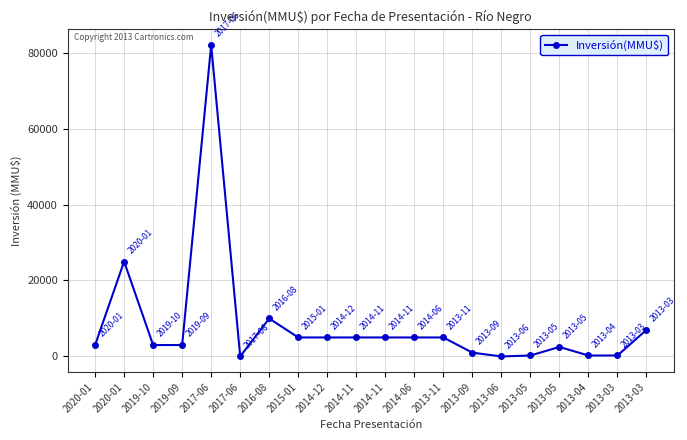

Rank the categories by value from lowest to highest.

2013-06, 2017-06, 2013-05, 2013-04, 2013-03, 2013-09, 2013-05, 2020-01, 2019-10, 2019-09, 2015-01, 2014-12, 2014-11, 2014-11, 2014-06, 2013-11, 2013-03, 2016-08, 2020-01, 2017-06